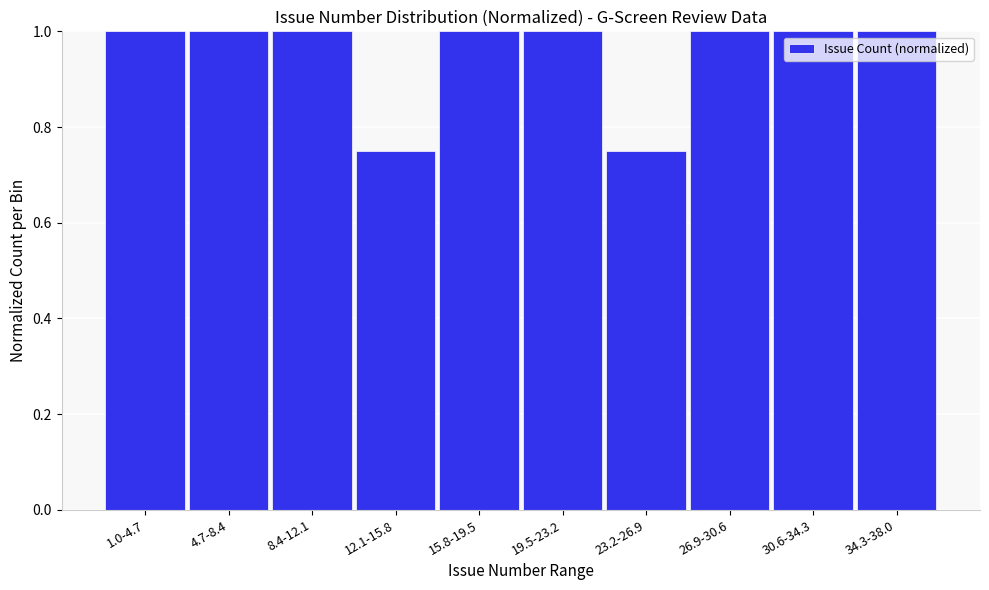

The chart shows a value of 0.6 at 15.8-19.5. True or false?

False